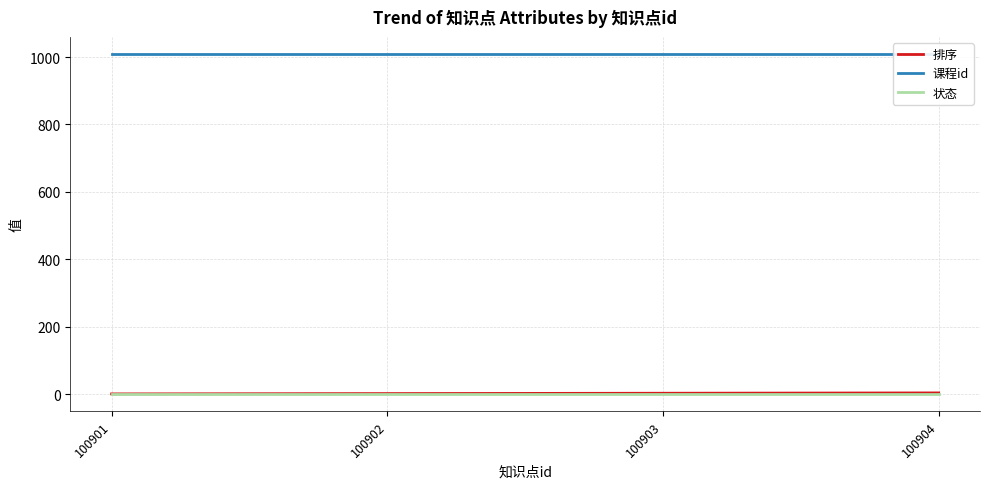

At which label is 状态 closest to 1?

100901